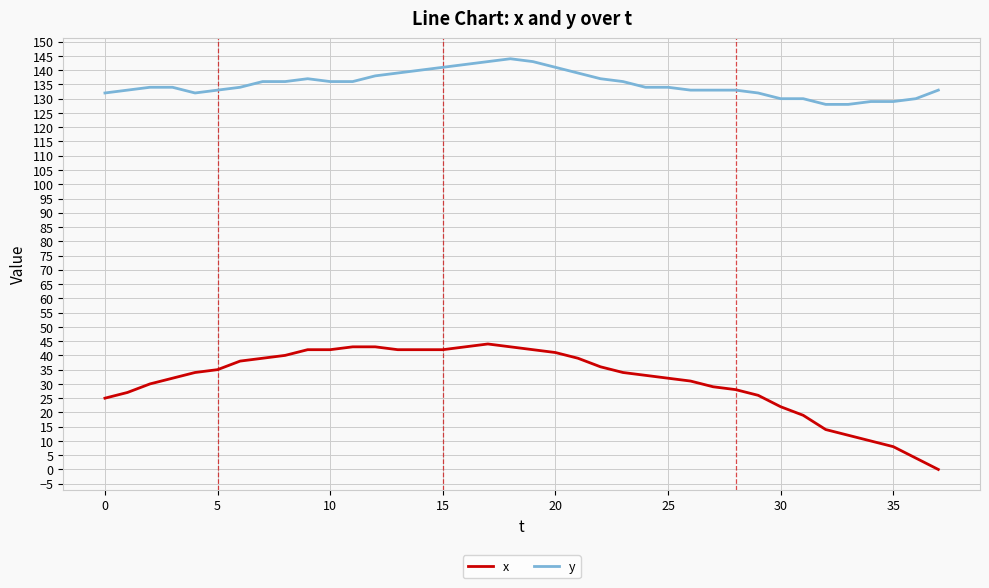

What is the maximum value for y?

144